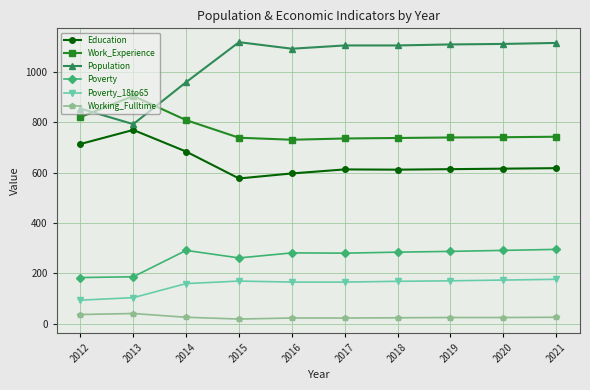

True or false: Poverty and Education intersect in this chart.

False